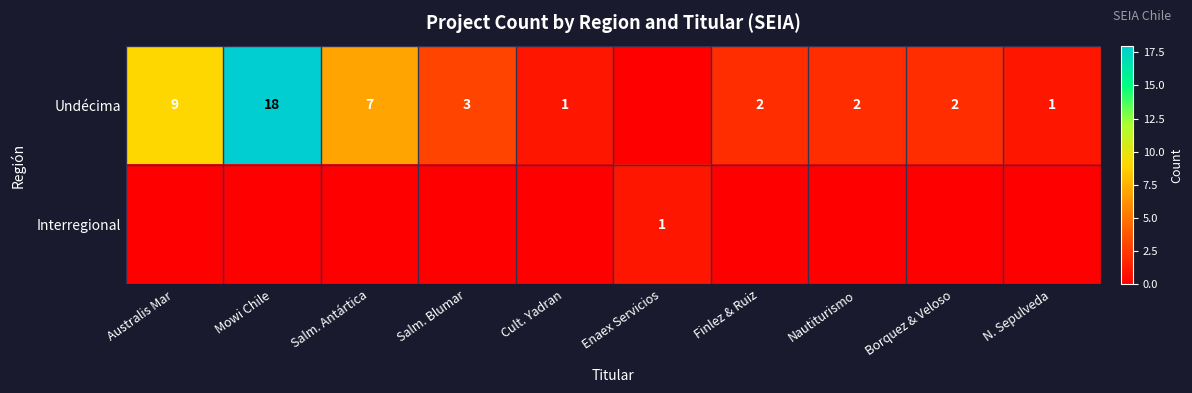

What is the sum of the Undécima values at Salm. Blumar and Nautiturismo?

5